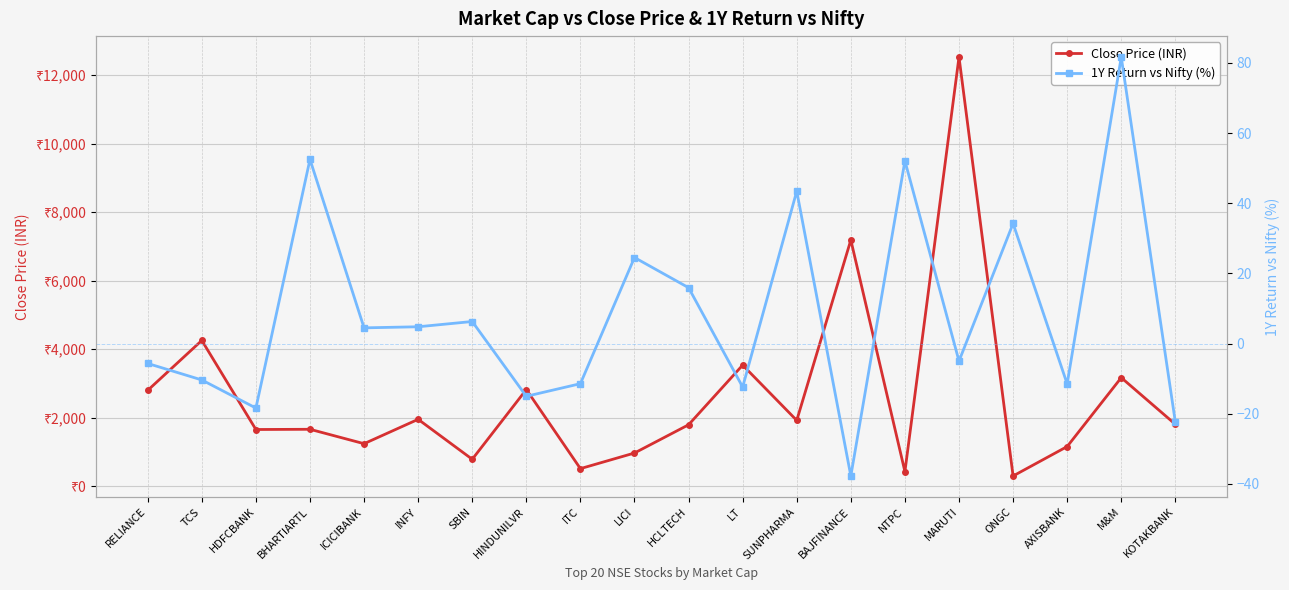

Reading right to left, list all the values displayed in this chart.

Close Price (INR): KOTAKBANK=1803.4	M&M=3165.8	AXISBANK=1153.3	ONGC=293.4	MARUTI=12532.0	NTPC=420.9	BAJFINANCE=7186.9	SUNPHARMA=1917.2	LT=3532.4	HCLTECH=1789.5	LICI=964.4	ITC=507.9	HINDUNILVR=2818.8	SBIN=781.5	INFY=1948.5	ICICIBANK=1236.6	BHARTIARTL=1657.5	HDFCBANK=1651.0	TCS=4253.2	RELIANCE=2794.7
1Y Return vs Nifty (%): KOTAKBANK=-22.4	M&M=81.7	AXISBANK=-11.5	ONGC=34.2	MARUTI=-5.0	NTPC=52.1	BAJFINANCE=-37.7	SUNPHARMA=43.4	LT=-12.4	HCLTECH=15.9	LICI=24.5	ITC=-11.4	HINDUNILVR=-15.0	SBIN=6.3	INFY=4.8	ICICIBANK=4.5	BHARTIARTL=52.5	HDFCBANK=-18.4	TCS=-10.4	RELIANCE=-5.7